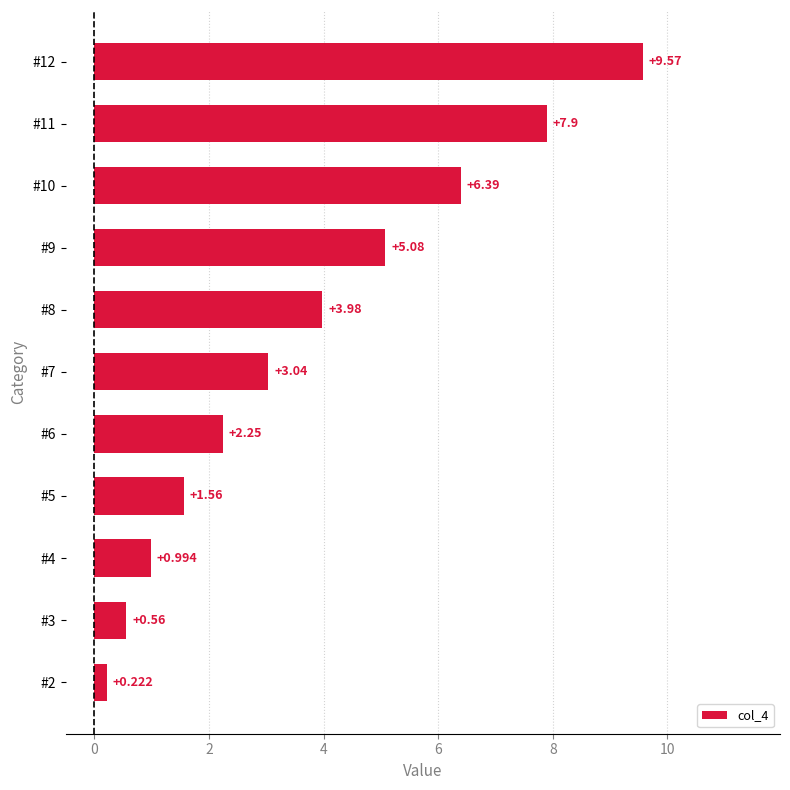

Are the bars grouped side by side (vs. stacked)?

No